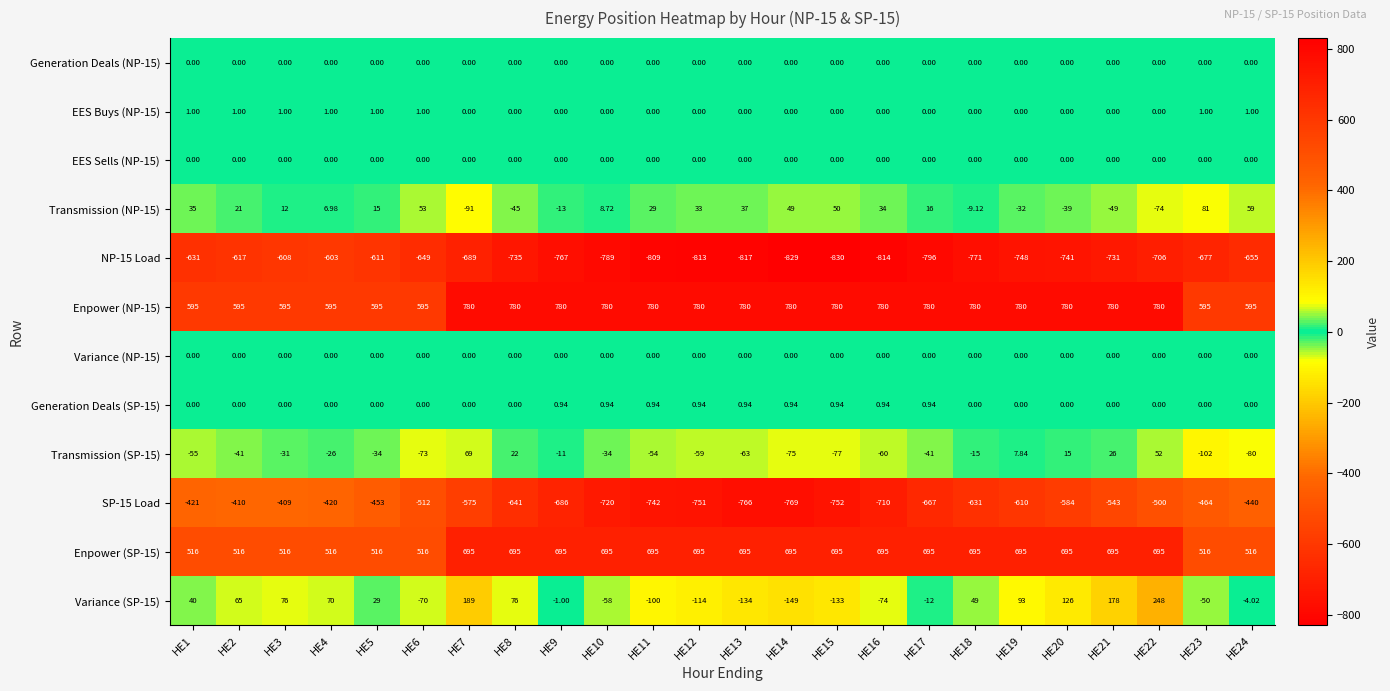

Is the value of Enpower (SP-15) at HE13 greater than the value of SP-15 Load at HE11?

Yes